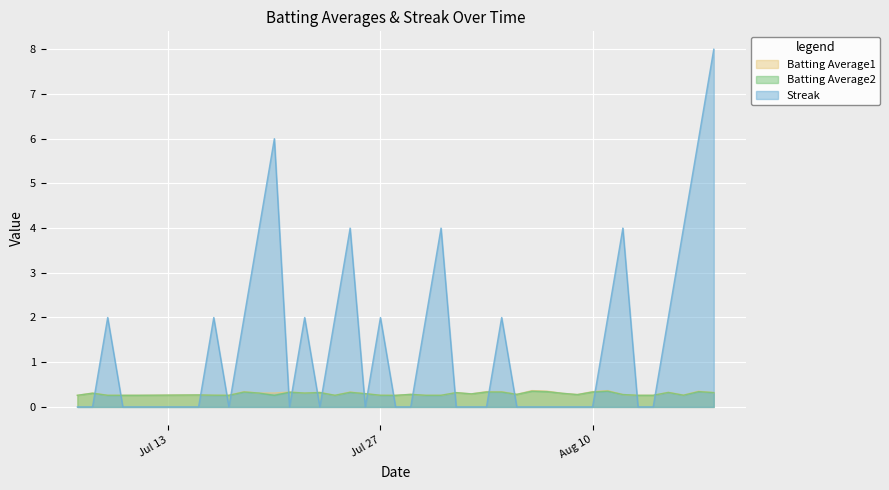

How many Batting Average1 values are between 0 and 1?

40